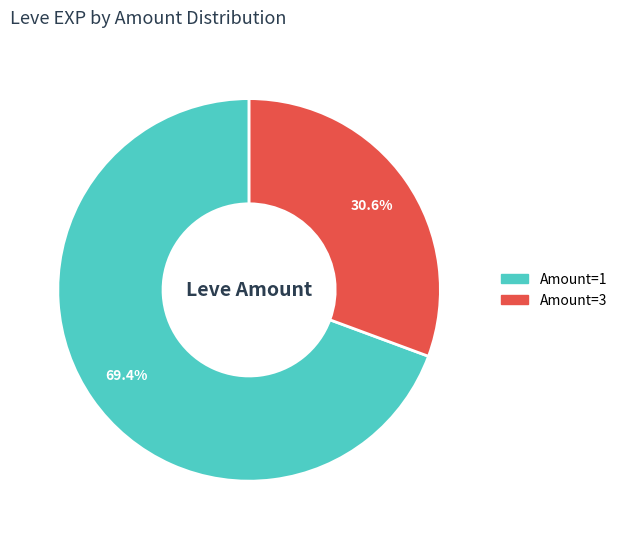

Combined, what portion of the pie is Amount=1 and Amount=3?

100.0%